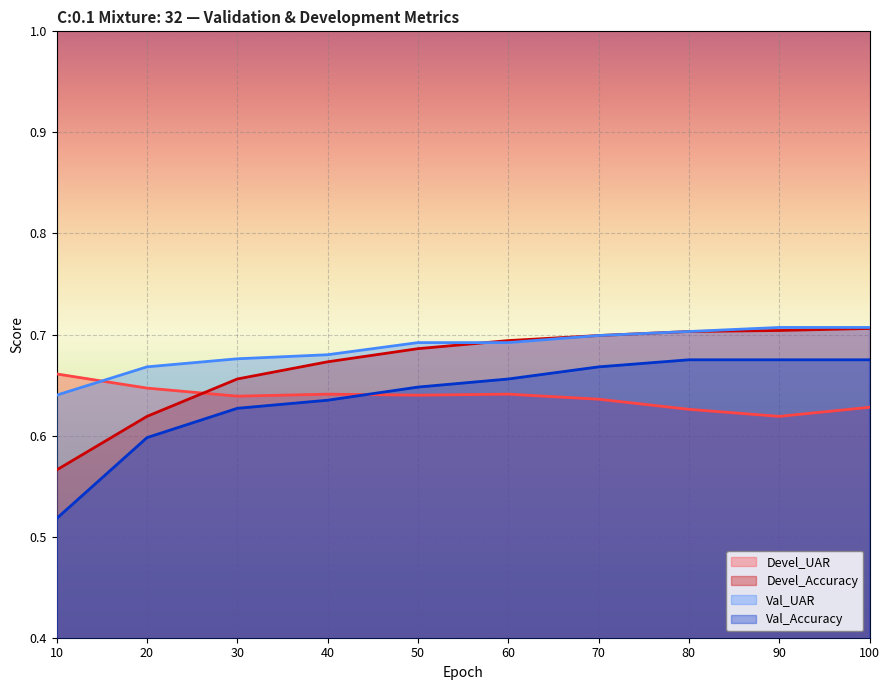

True or false: Val_Accuracy and Val_UAR cross at least once.

False